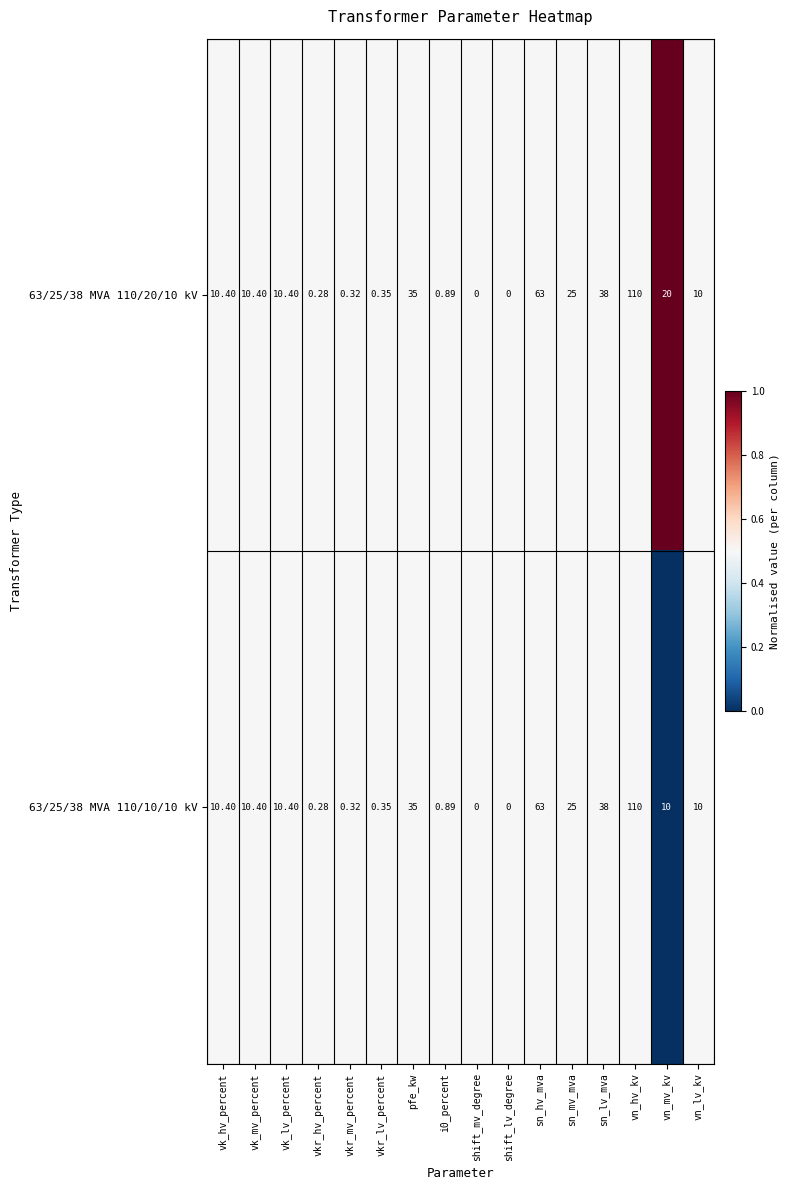

What is the maximum value shown in the chart?

110.0